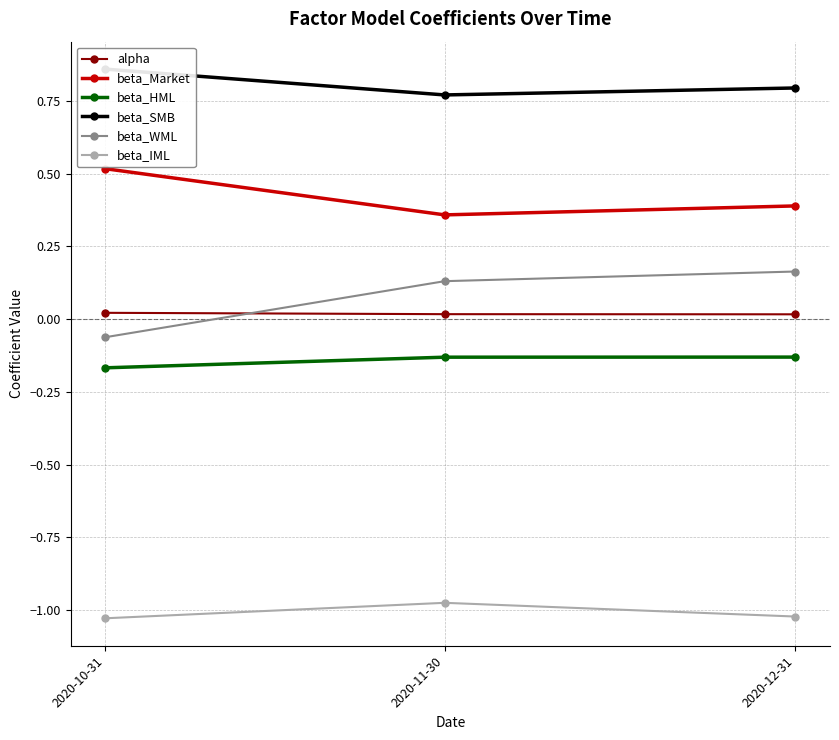

Which series changed the most between 2020-10-31 and 2020-11-30?

beta_WML